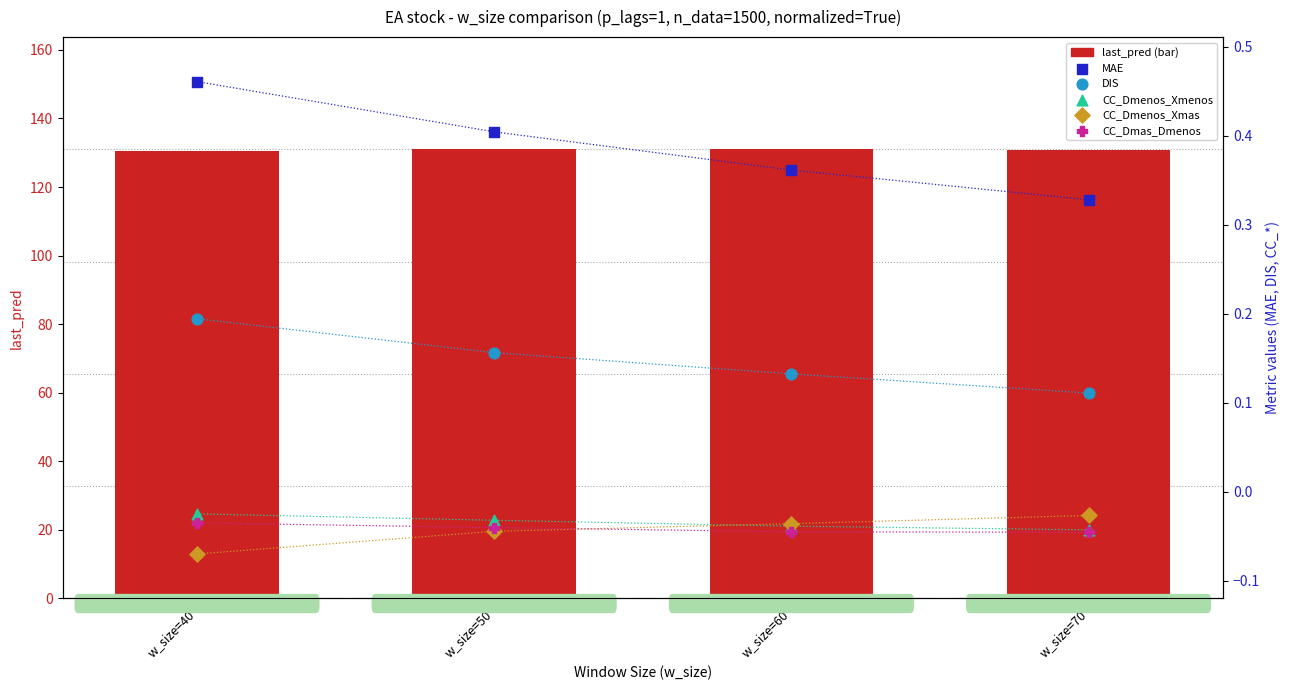

At which category is the sum across all series the highest?

w_size=50